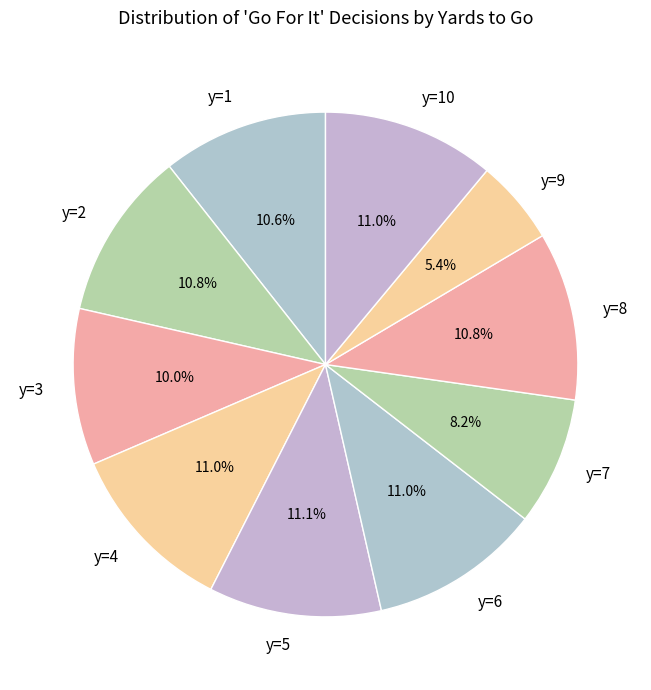

Does y=2 account for over 50% of the chart?

No